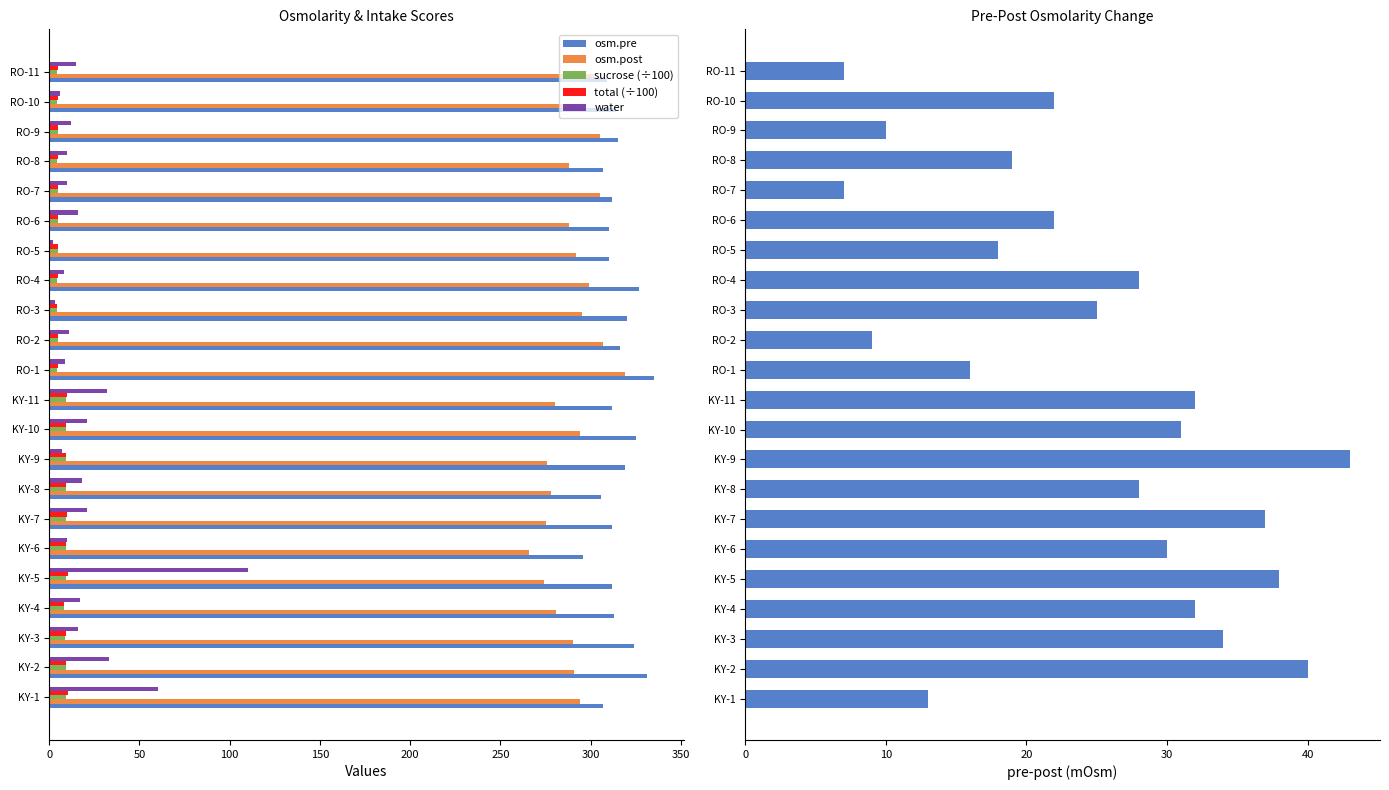

The value of osm.pre at RO-4 is 473.6. True or false?

False